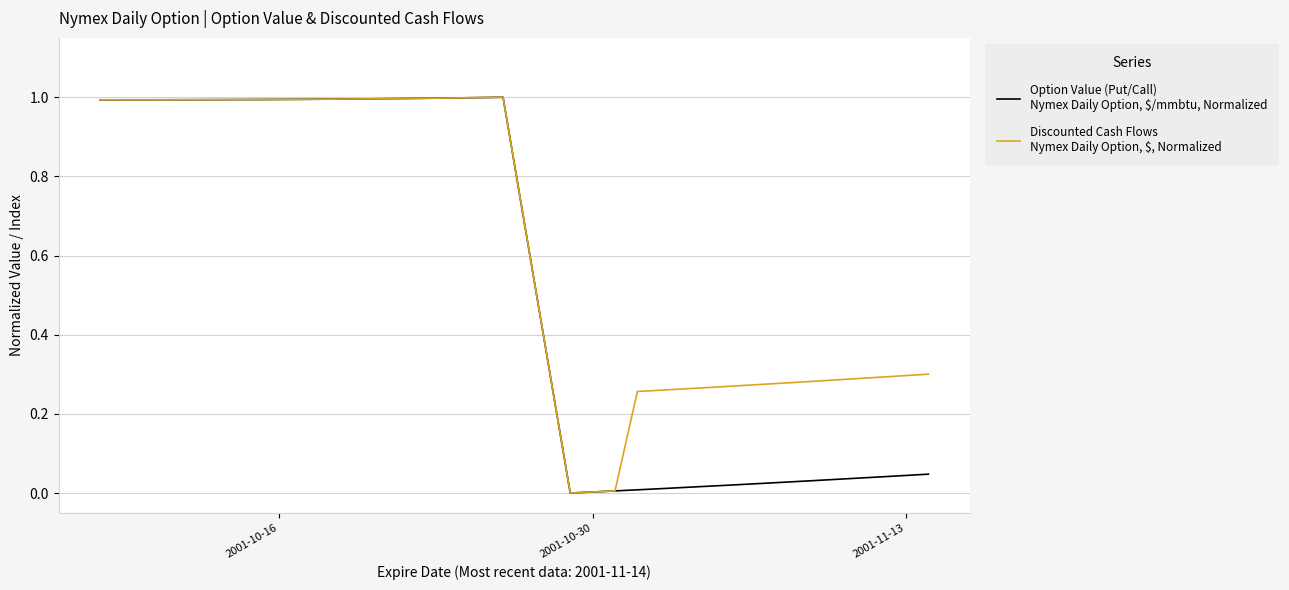

What is the greatest value displayed?

1.0